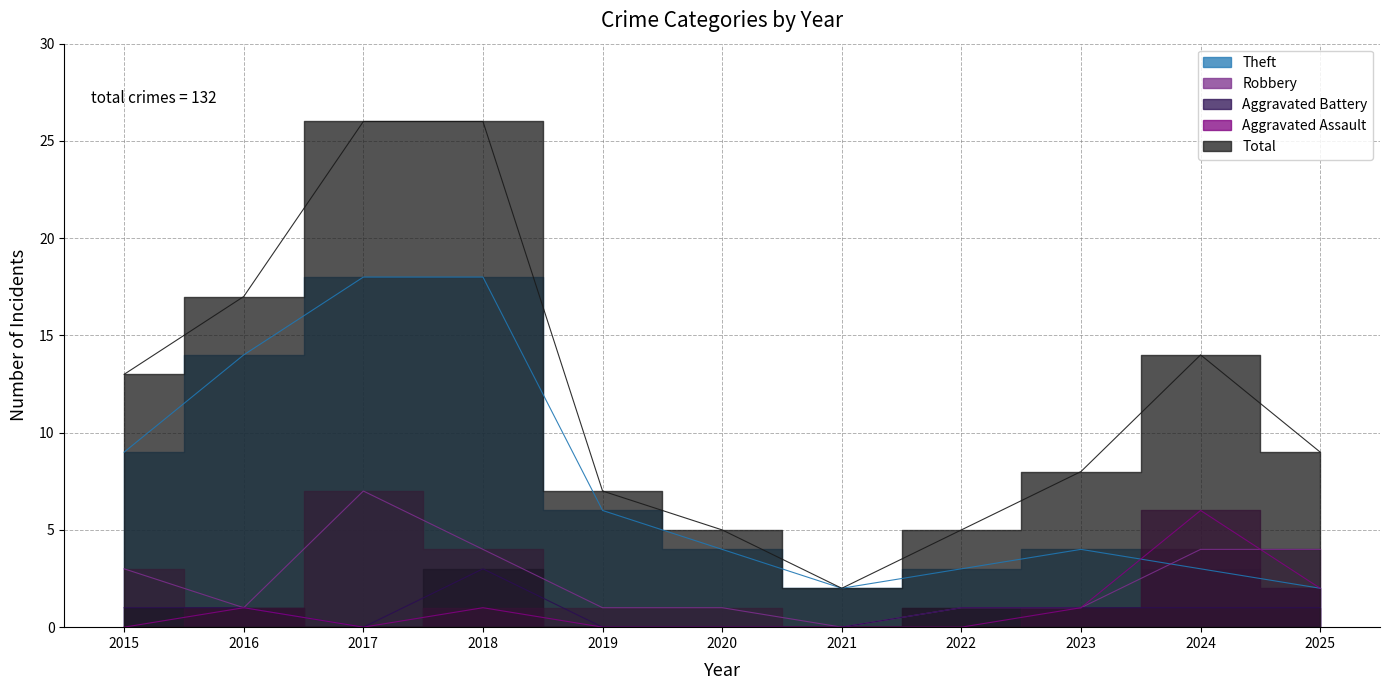

Is it true that Total equals 7 at 2022?

False